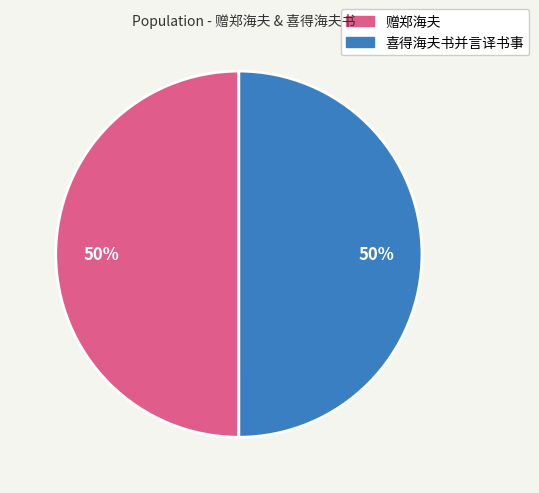

To the nearest percent, what is the average slice percentage?

50%